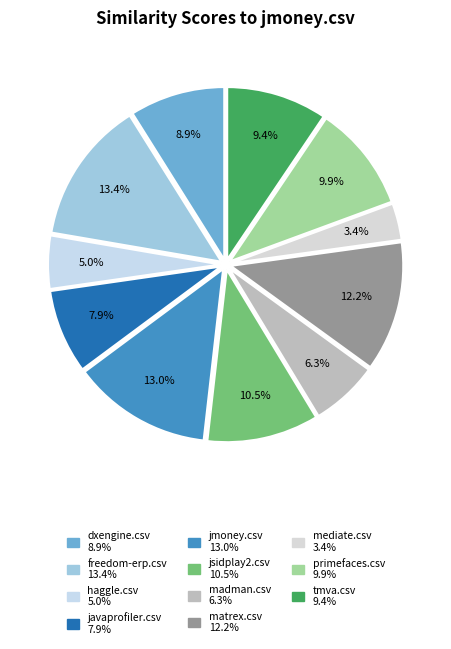

How many segments does this pie chart have?

11